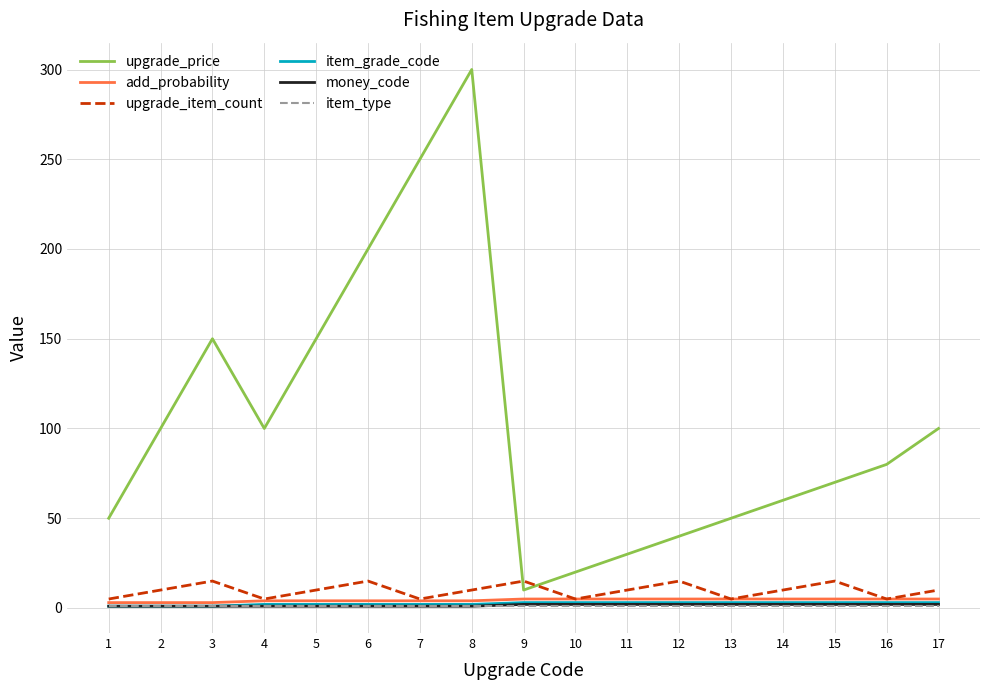

Which series has the widest spread of values?

upgrade_price